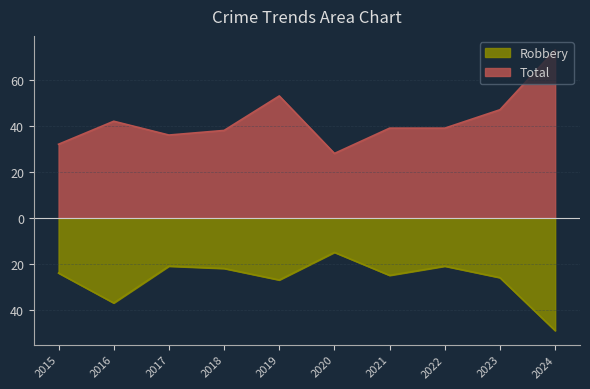

Between 2018 and 2024, which is larger?

2018